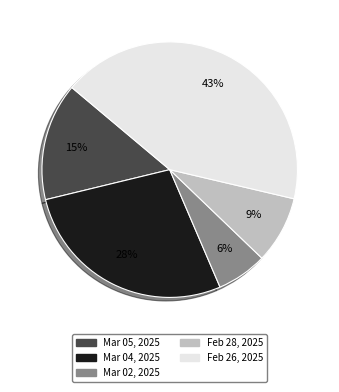

Combined, do Feb 26, 2025 and Mar 02, 2025 account for over 50%?

No